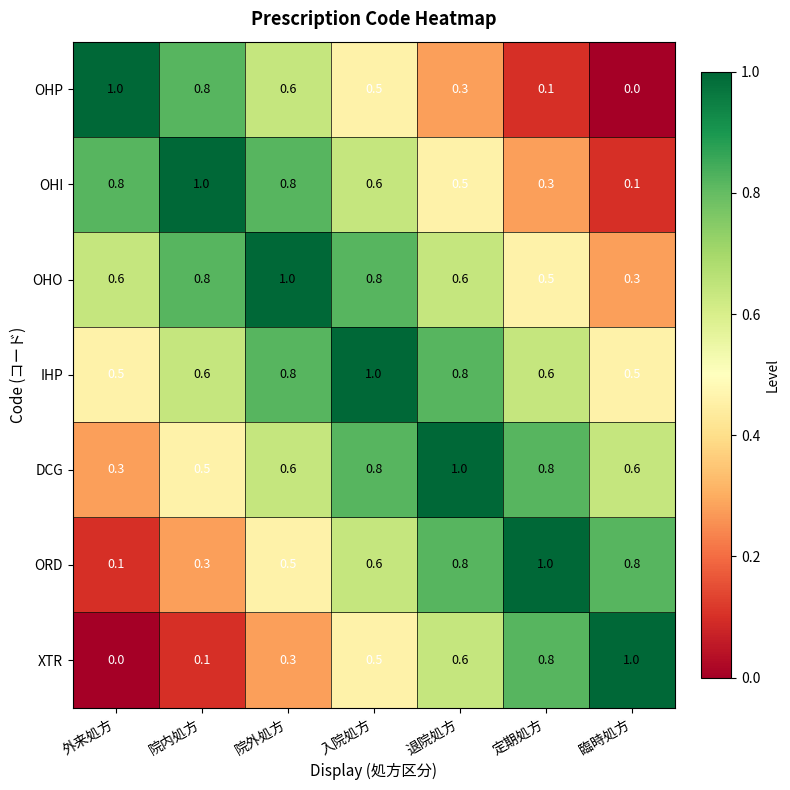

What is the difference between the highest and lowest values at 定期処方?

0.9